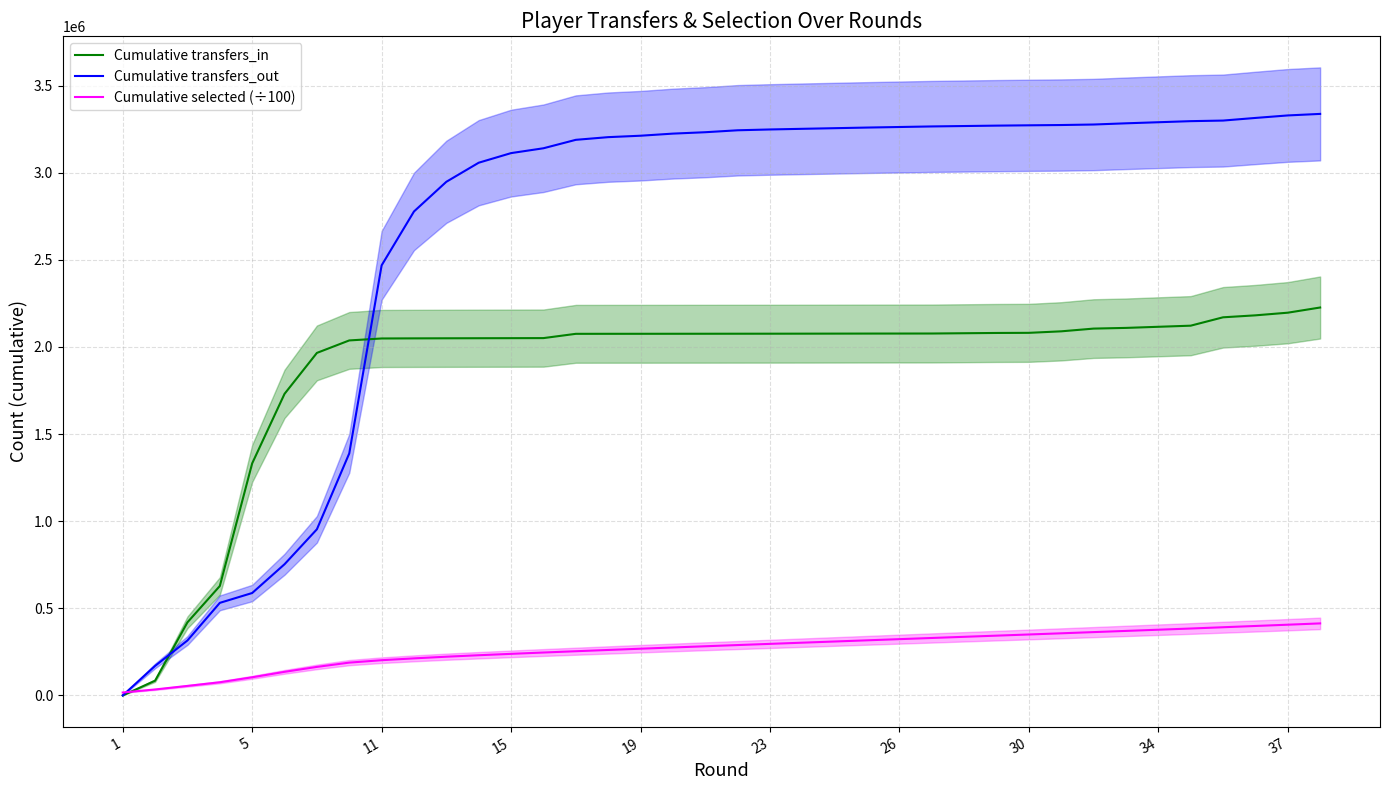

What is the average value of the Cumulative selected (÷100) series?

266446.5